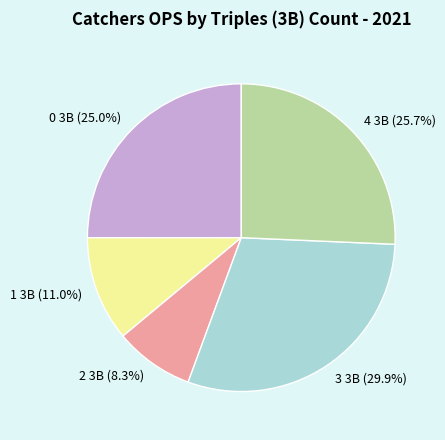

How many slices are in this pie chart?

5